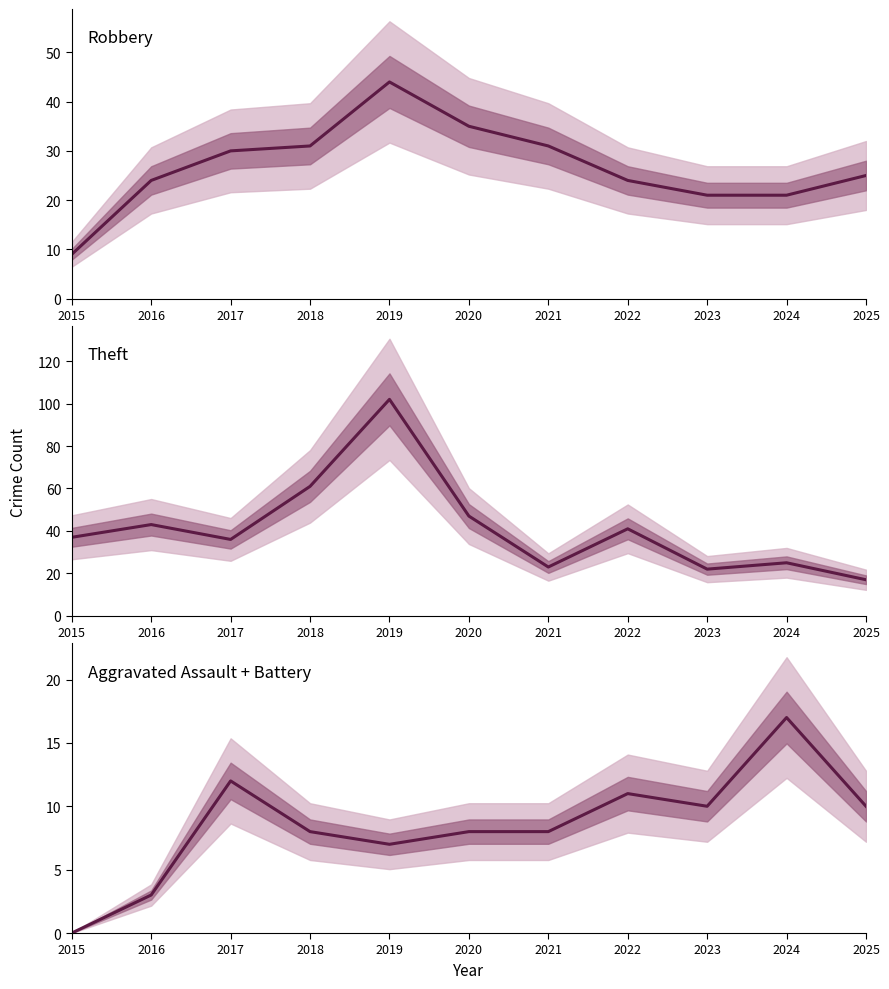

What value does the Aggravated Assault + Battery series have at 2016, to the nearest 5?

5